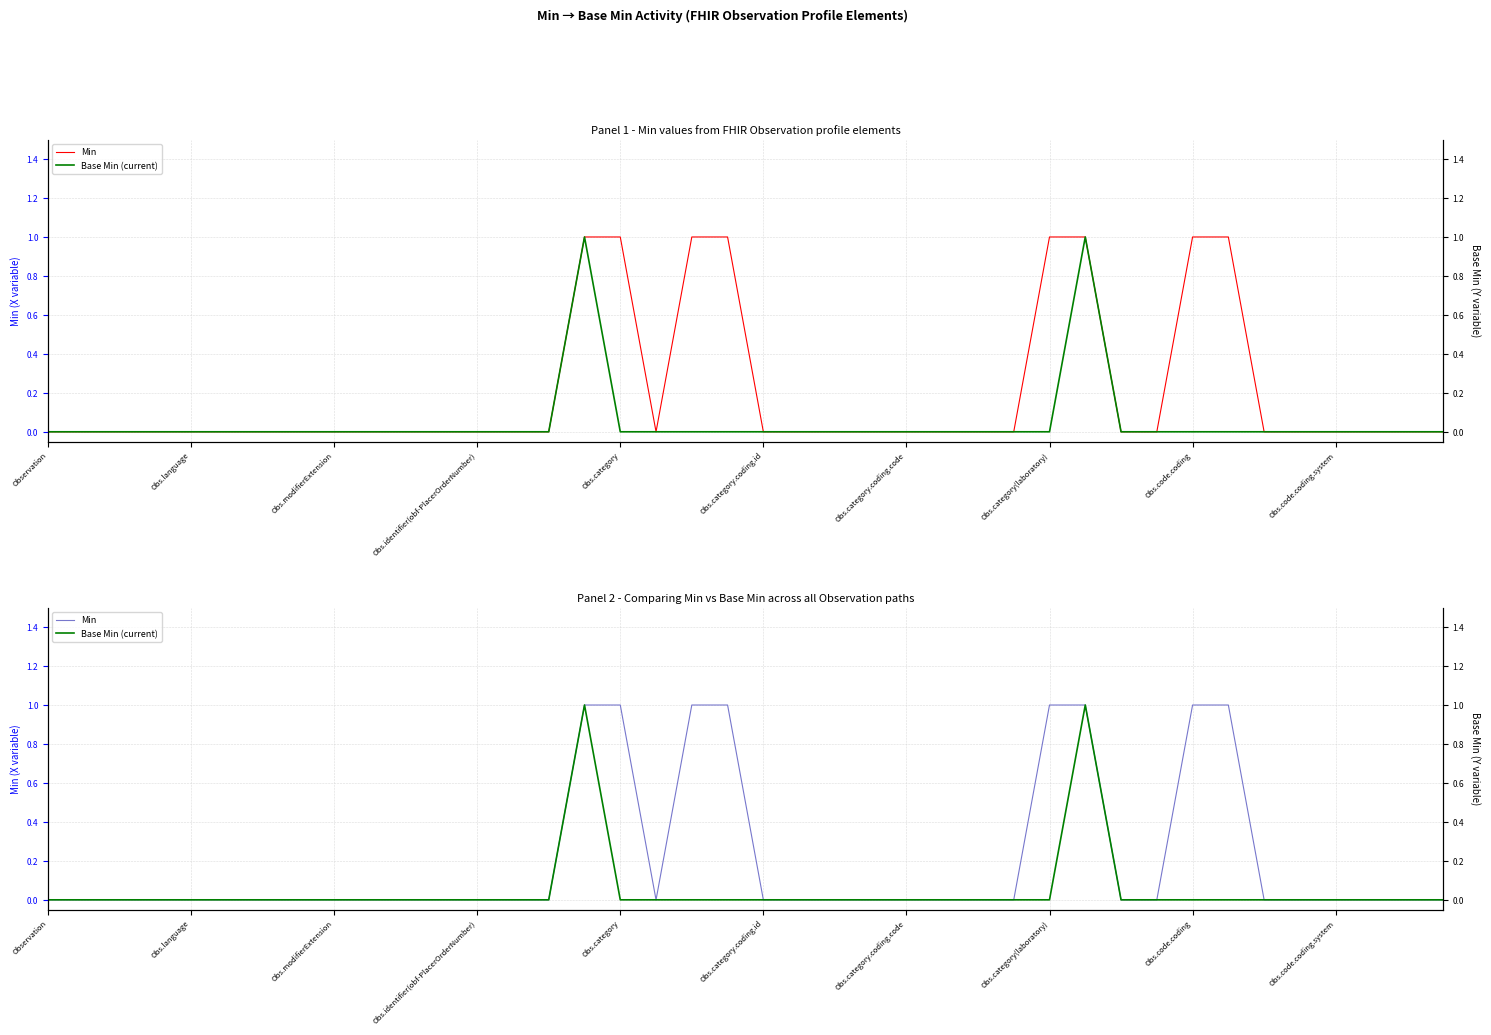

Which category has the lowest value across all series?

Observation